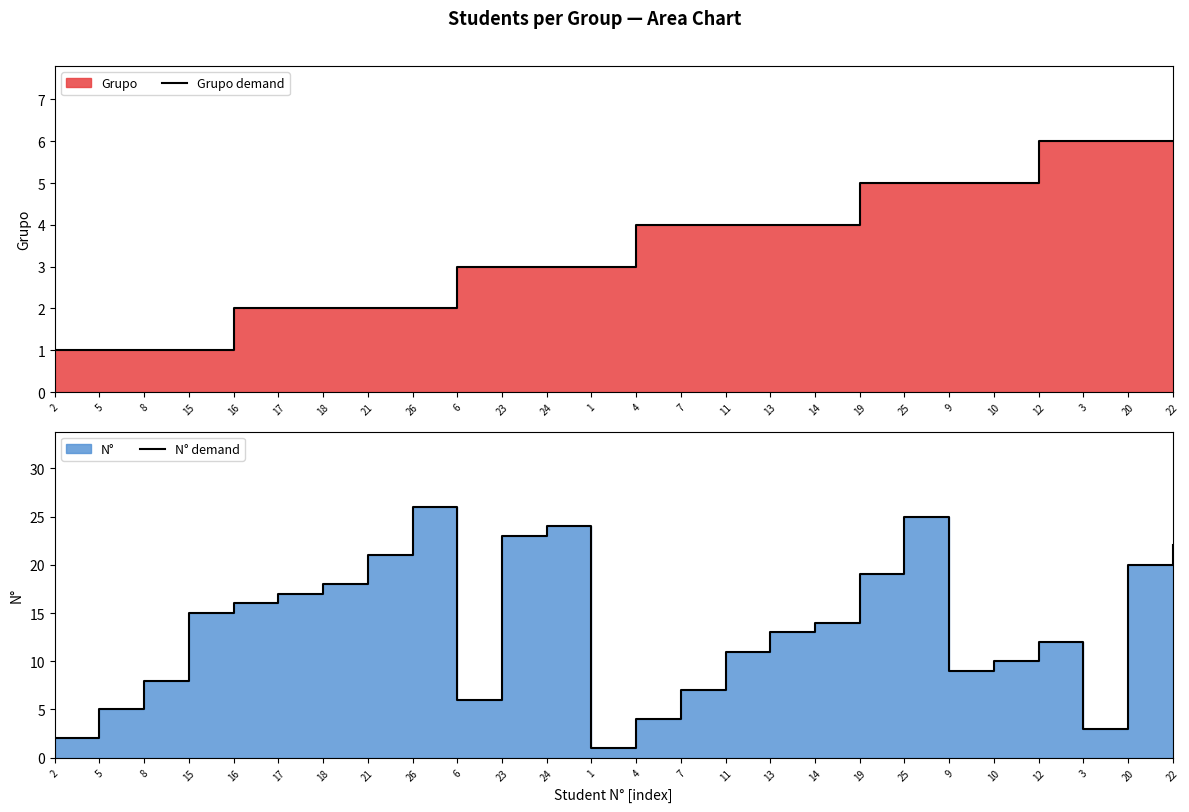

Where does the N° demand series first go above 14?

15